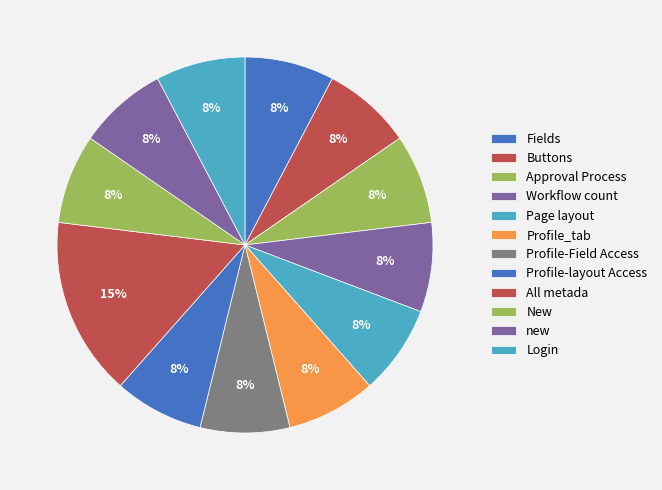

Is there a majority slice in this chart?

No